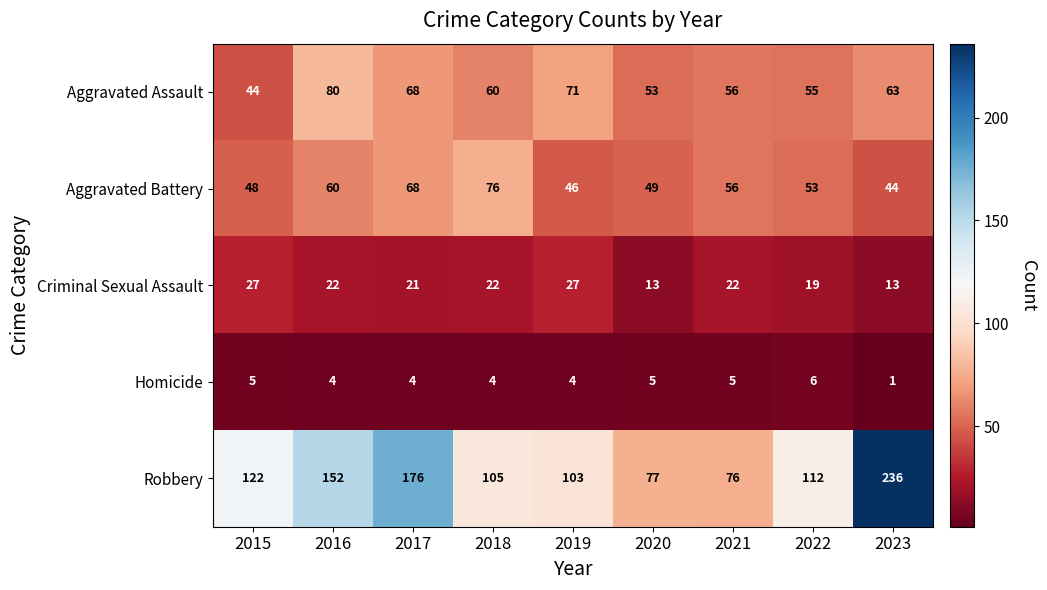

At which category is the sum across all series the highest?

2023